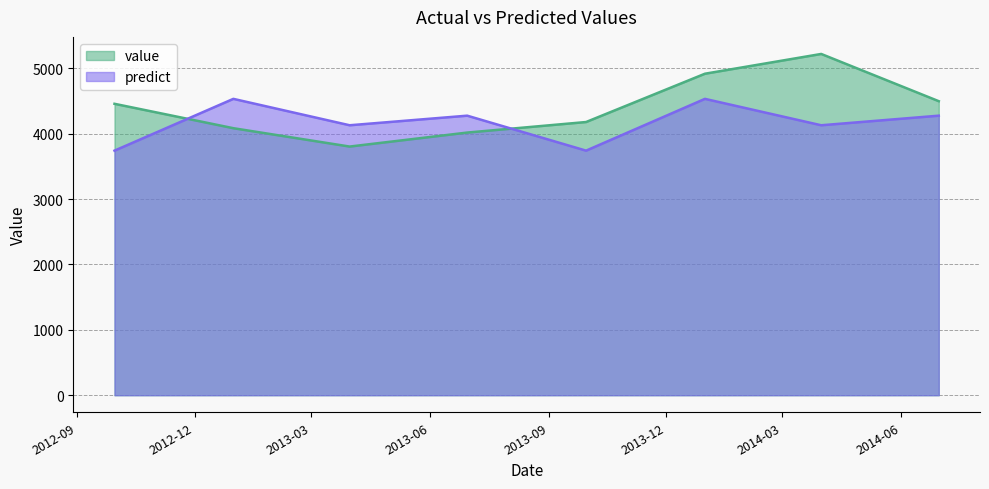

What is the sum of the value values at 2013-03-31 and 2013-12-31?

8721.1